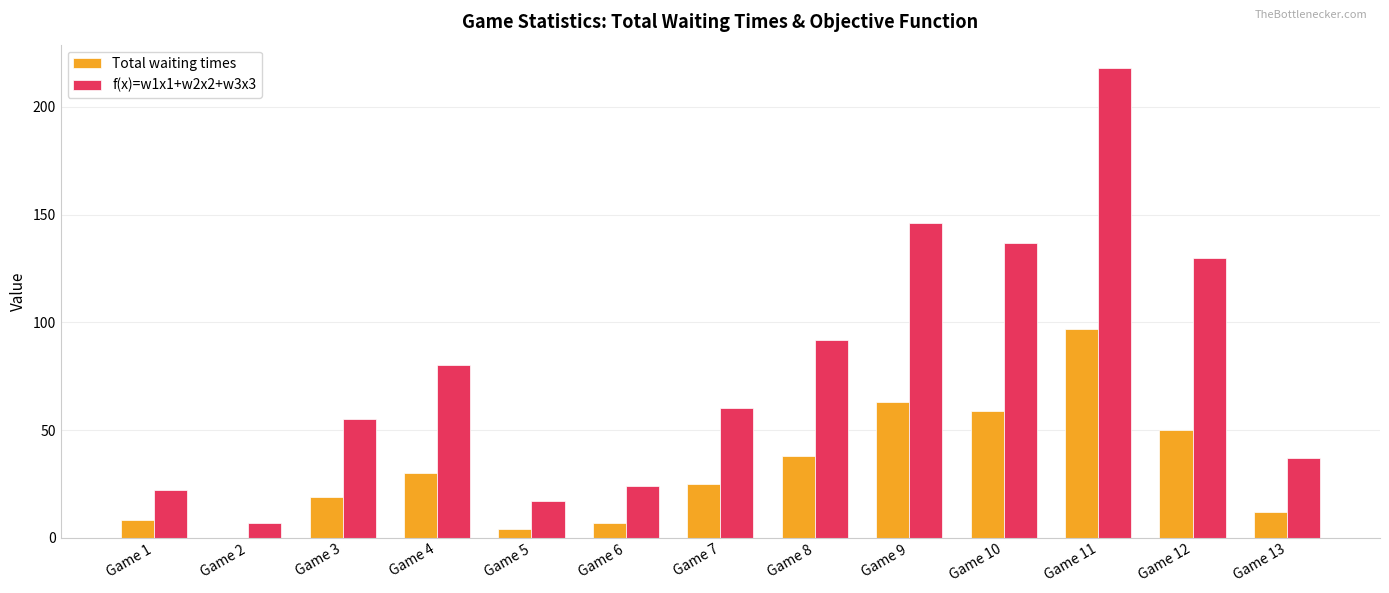

Reading right to left, transcribe all the data shown in this chart.

Total waiting times: 12	50	97	59	63	38	25	7	4	30	19	0	8
f(x)=w1x1+w2x2+w3x3: 37	130	218	137	146	92	60	24	17	80	55	7	22